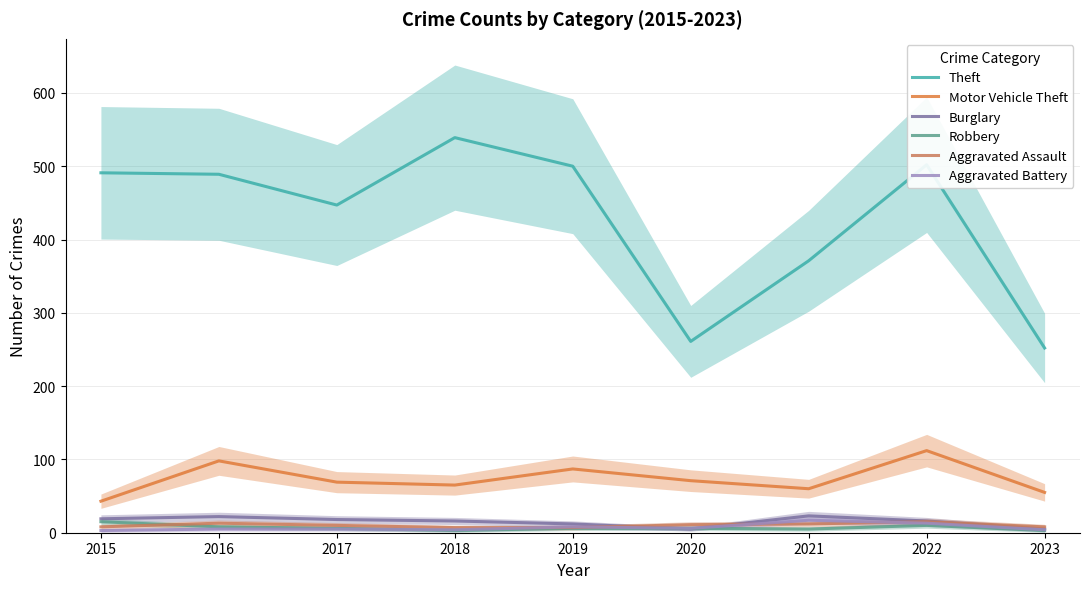

What is the total value across all series at 2020?

360